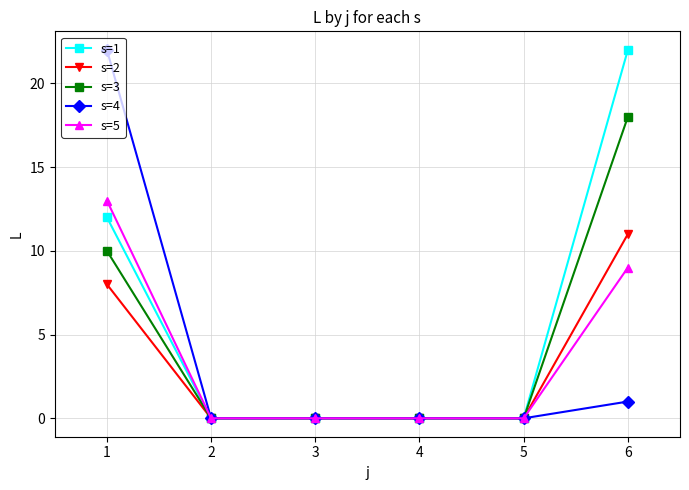

True or false: s=2 has more than 1 points higher than both neighbors.

False